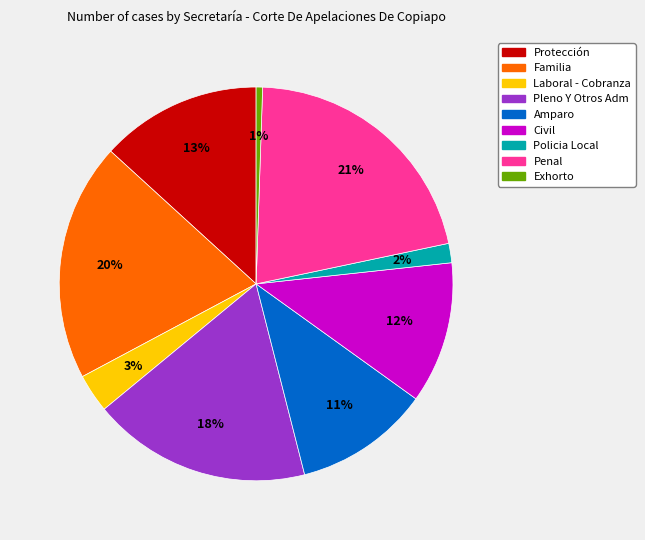

Is the sum of Familia and Amparo greater than half?

No